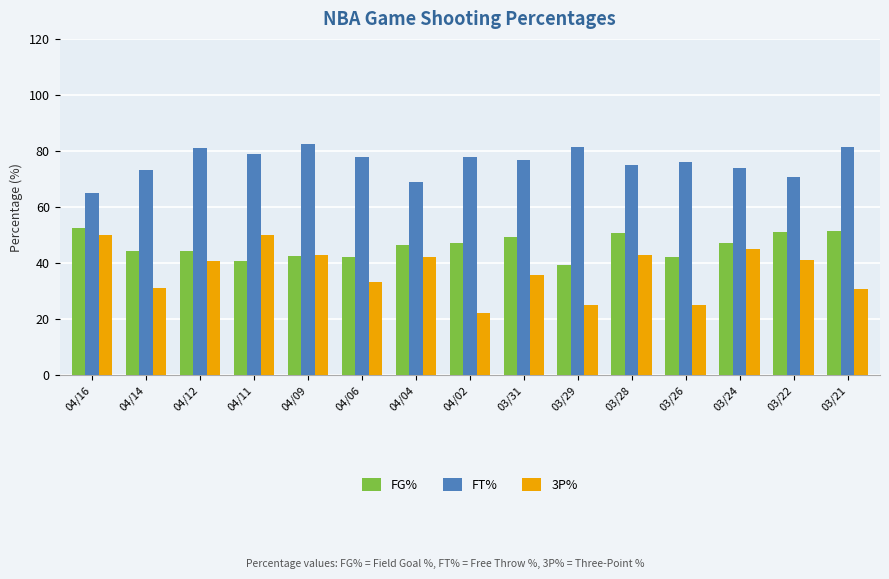

Does the chart contain stacked bars?

No